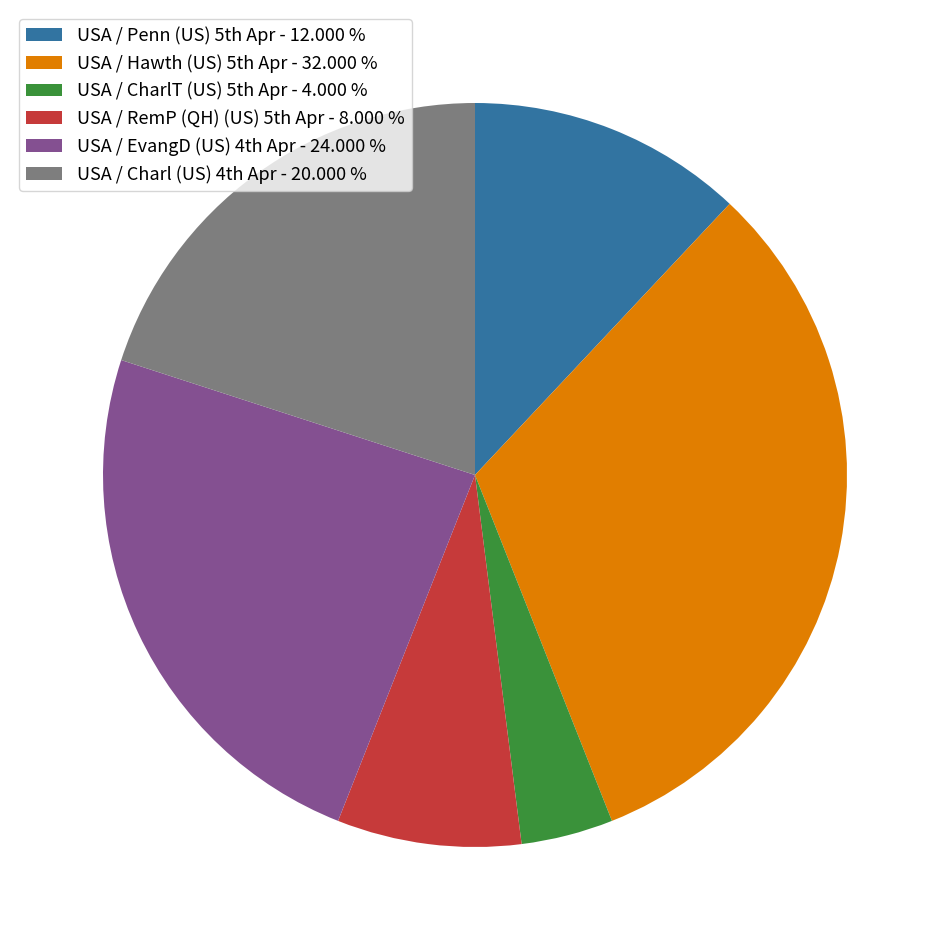

Count the number of slices in the pie.

6